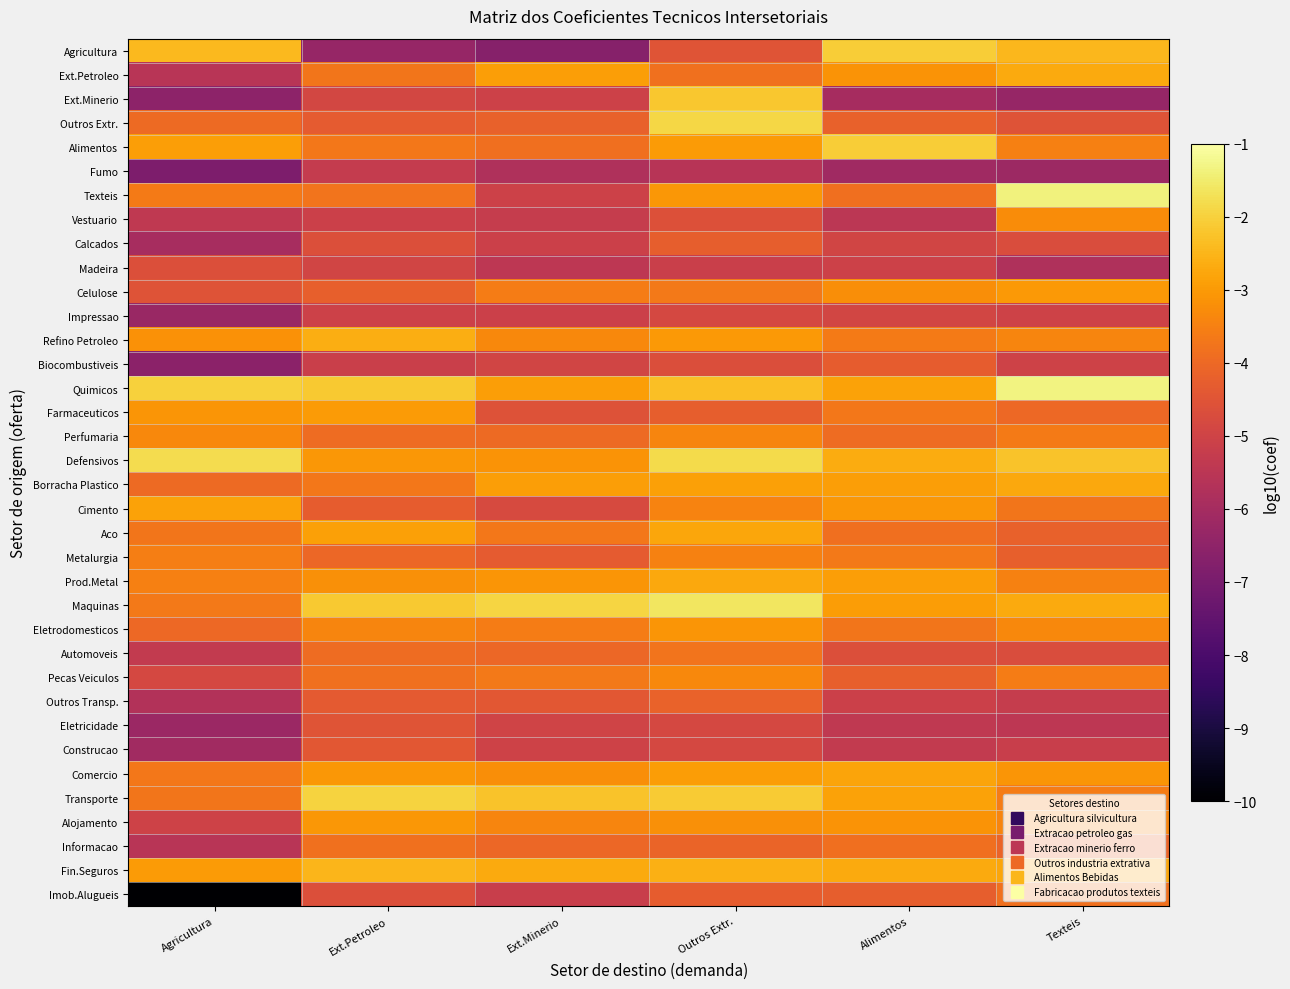

Which category has the highest value across all series?

Texteis